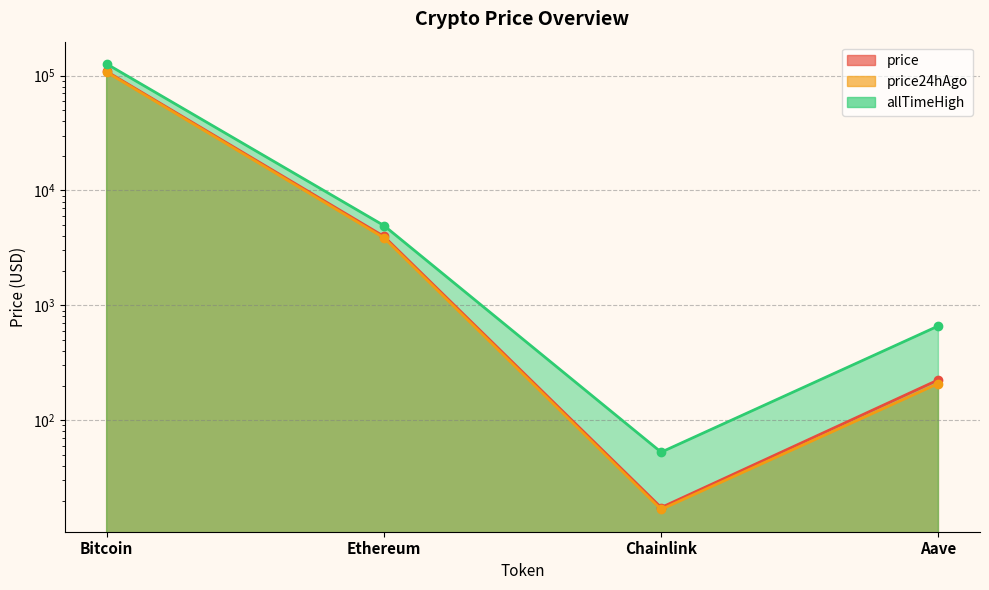

True or false: price has more than 1 interior local peaks.

False